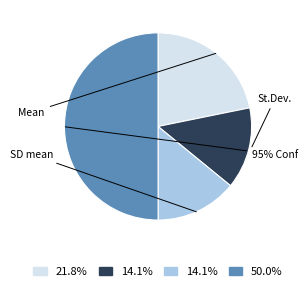

Which slice is the smallest?

SD mean